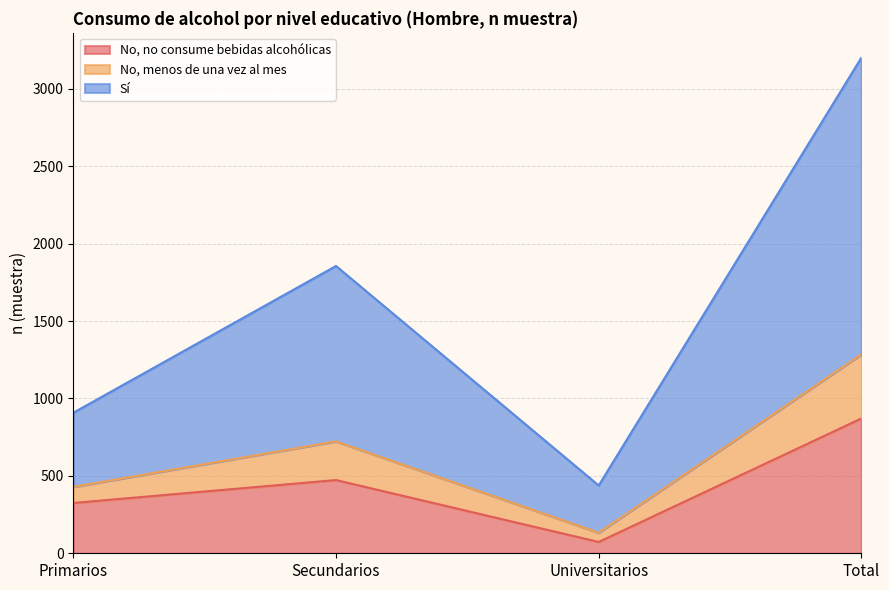

Does the chart have visible grid lines?

Yes